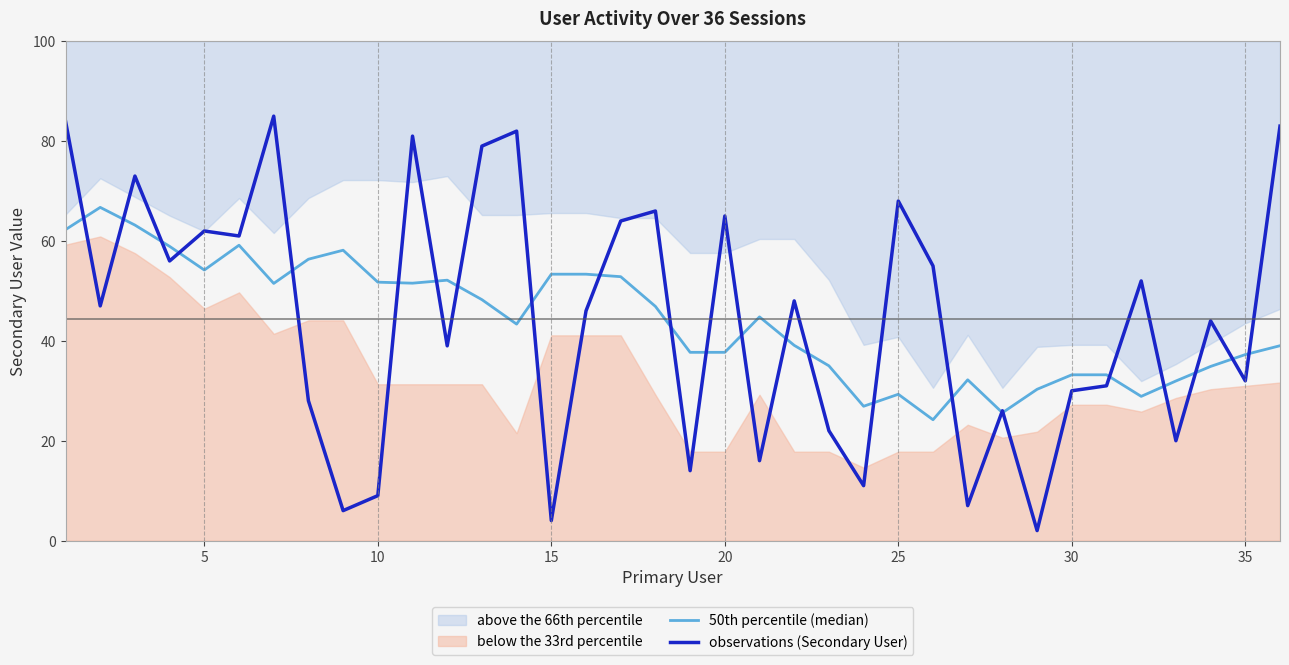

The value of observations (Secondary User) at 5 is 31.2. True or false?

False